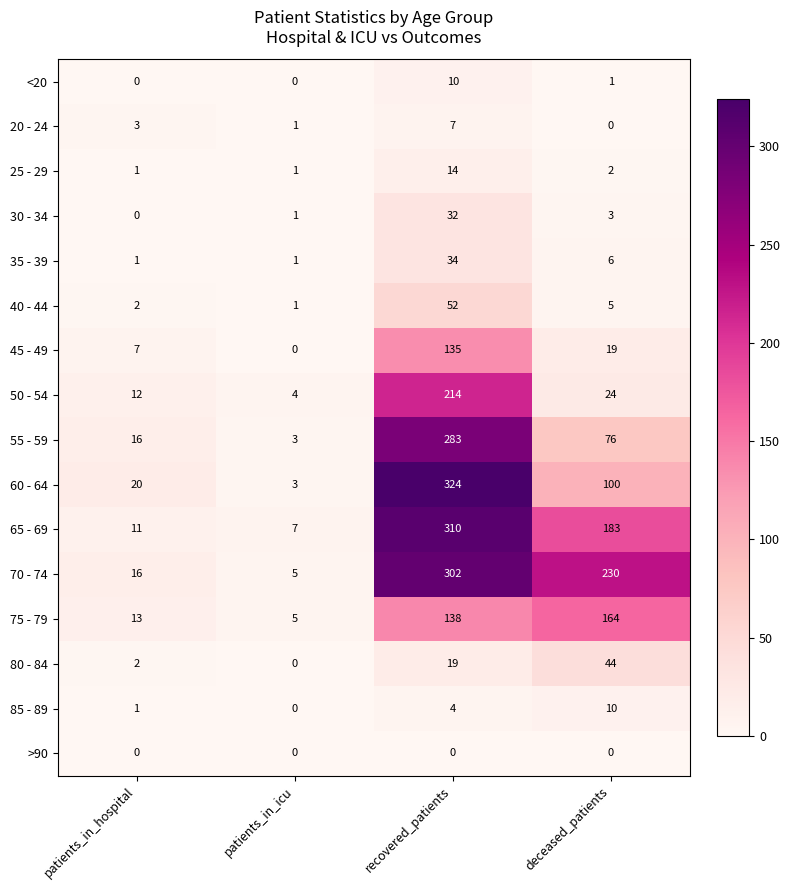

At how many categories does at least one series exceed 15?

3